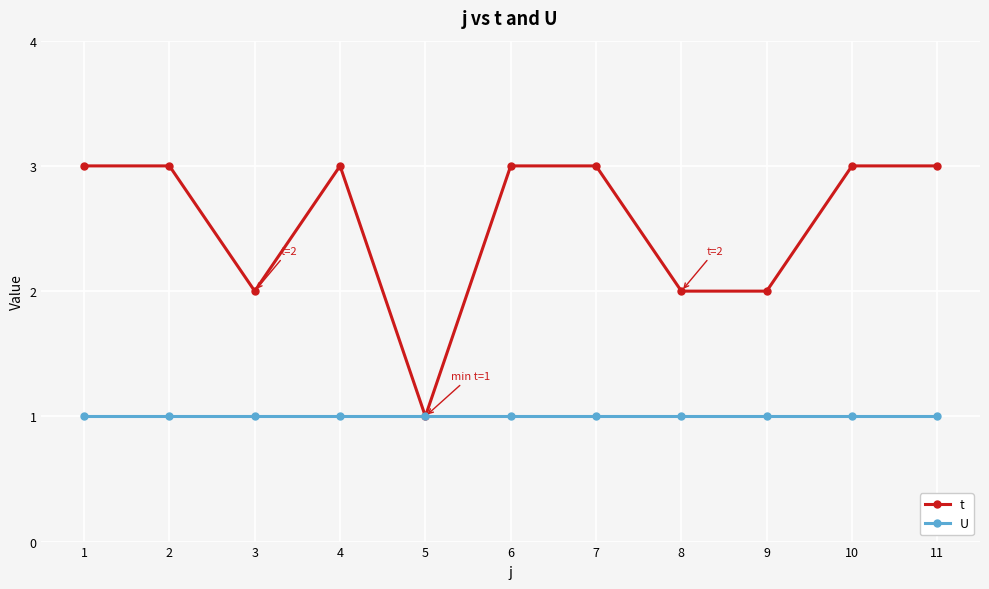

What is the maximum value shown in the chart?

3